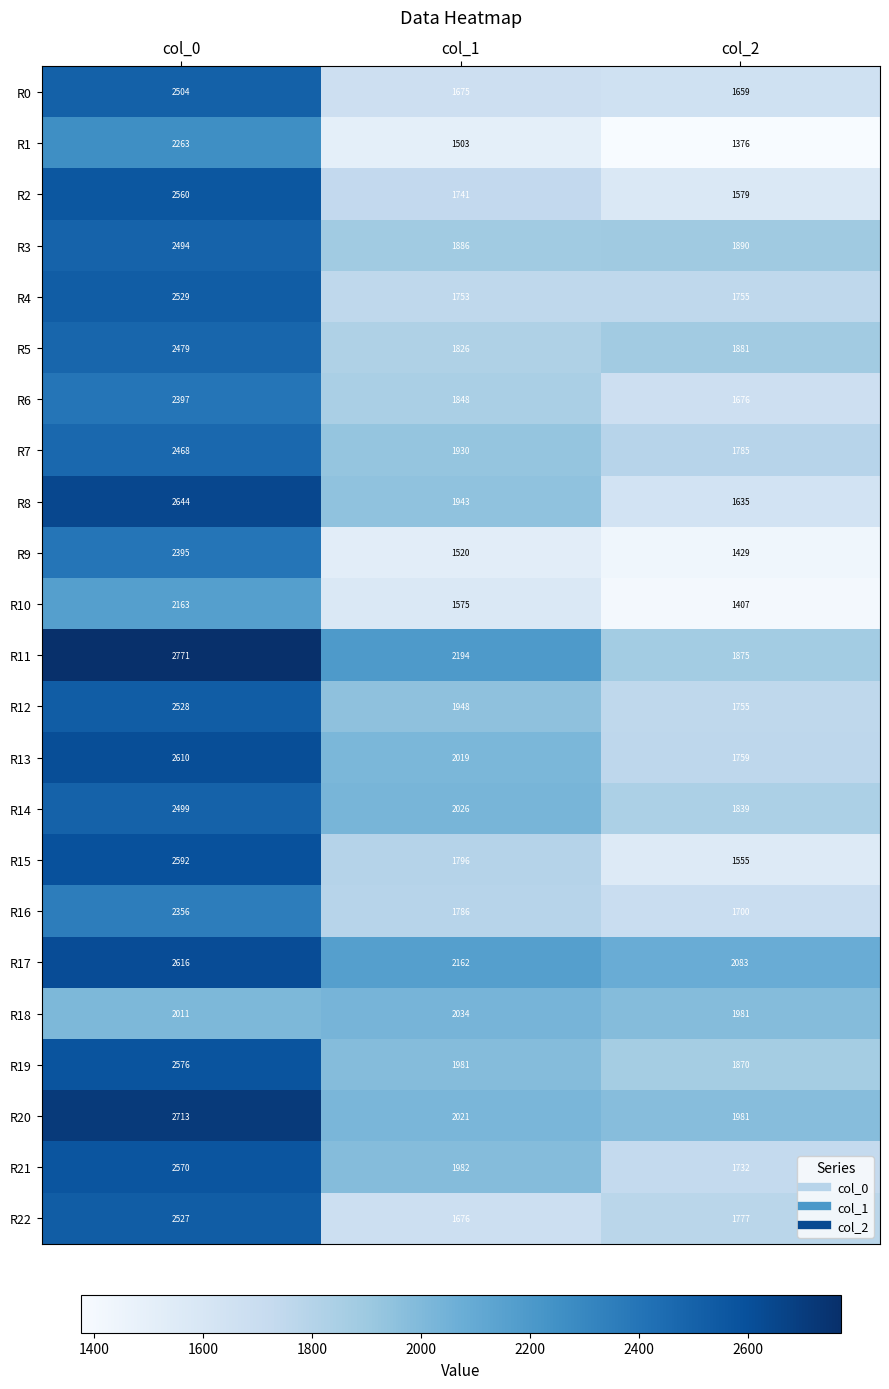

Which series has the largest total across all categories?

R17